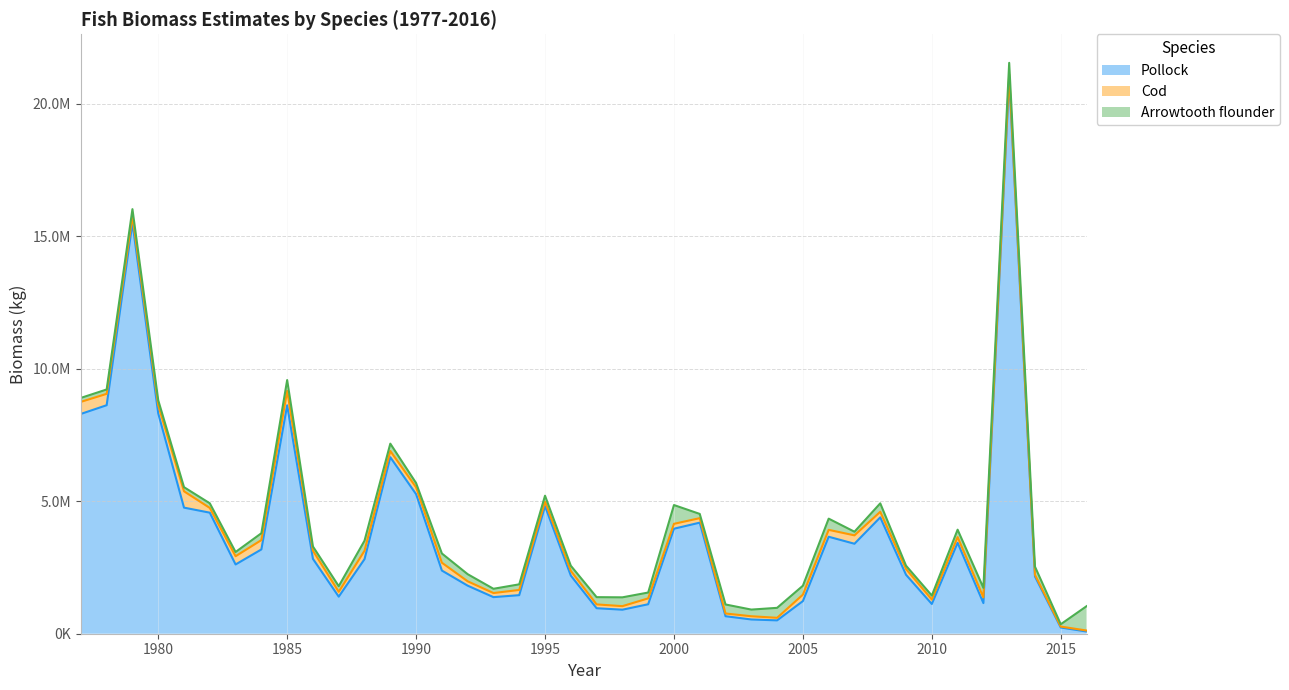

How many data points does each series have?

40